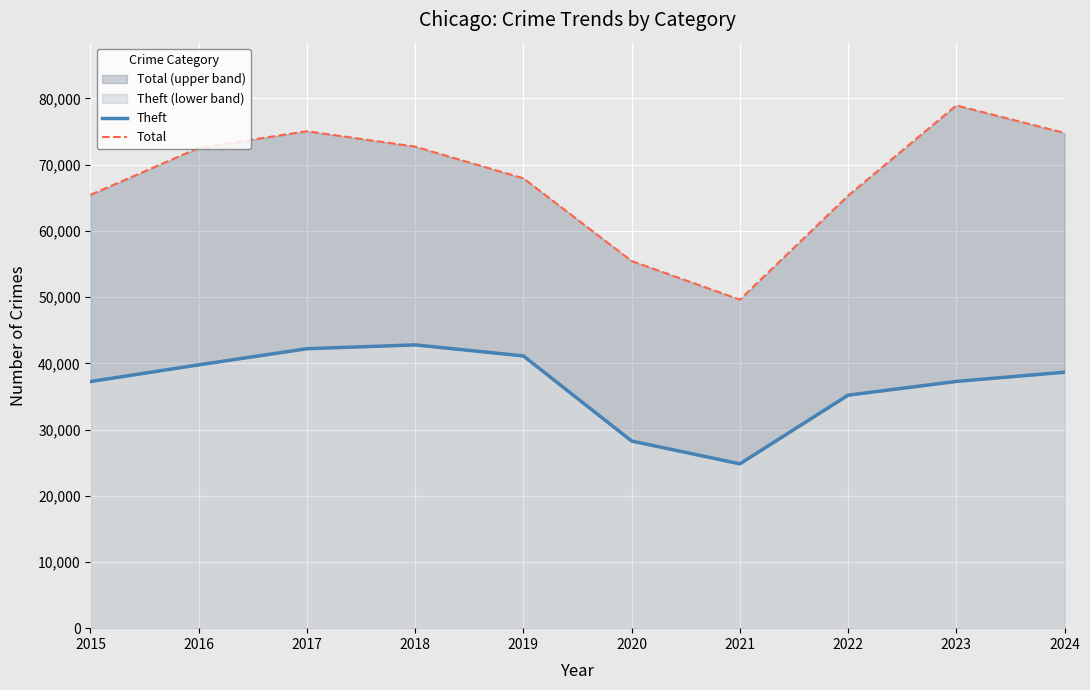

List the series in order of their peak value, highest first.

Total, Theft